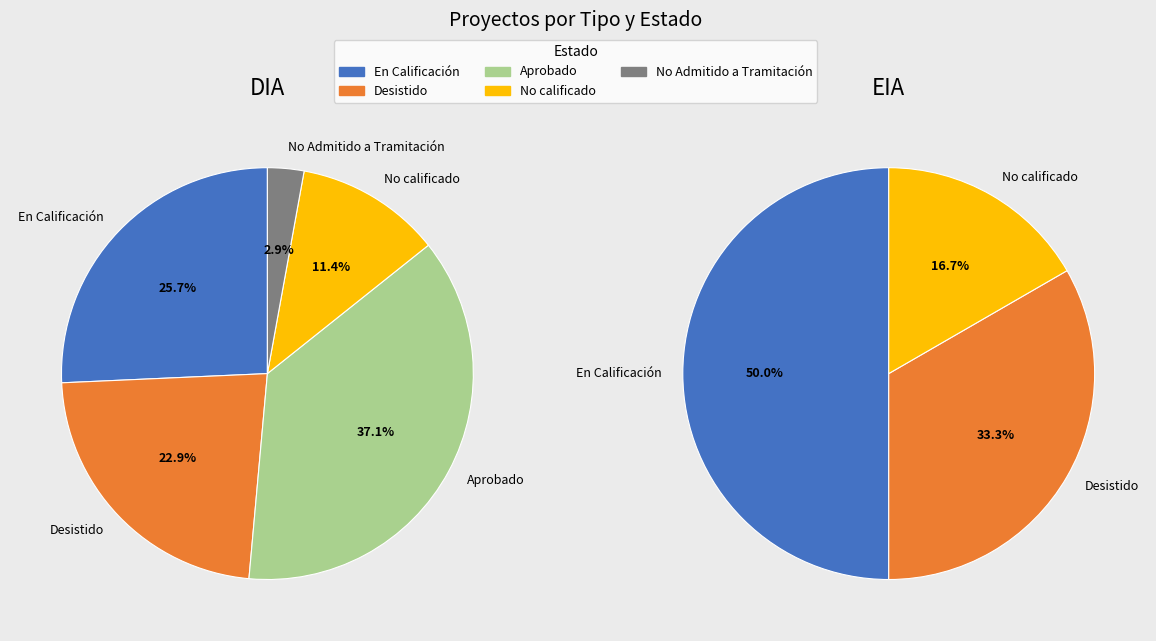

Is there a majority slice in this chart?

No